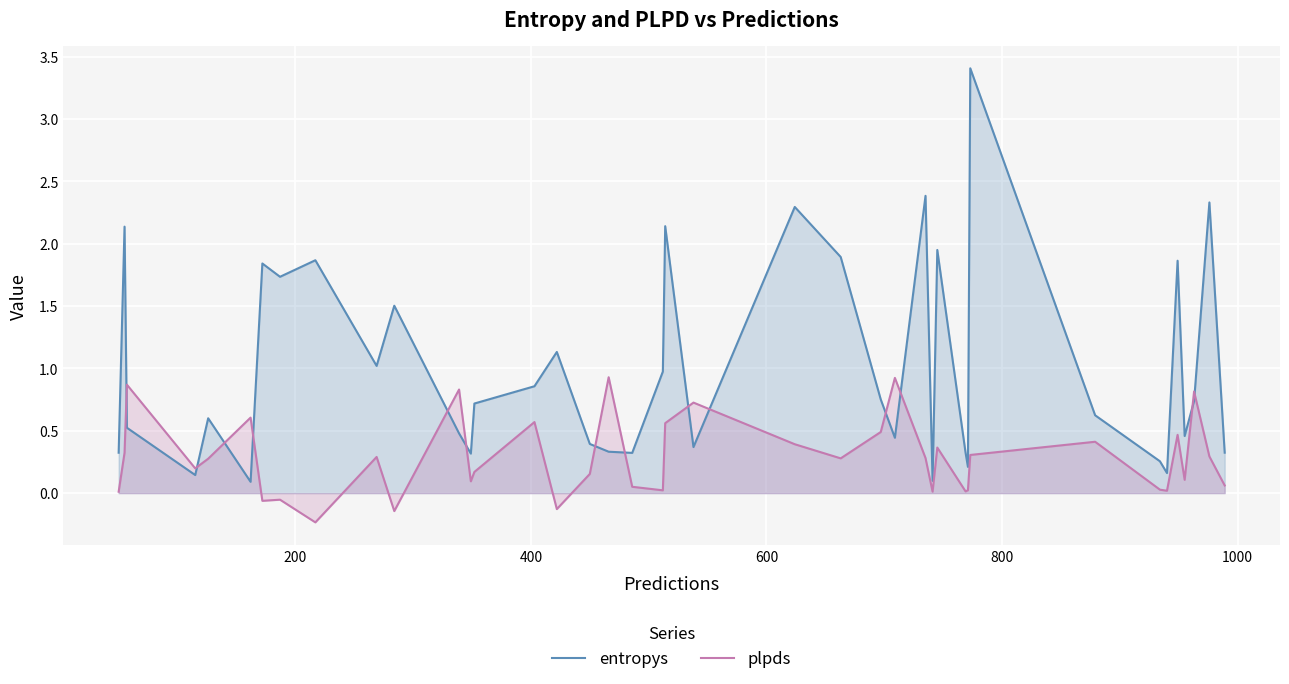

Which series has the widest spread of values?

entropys